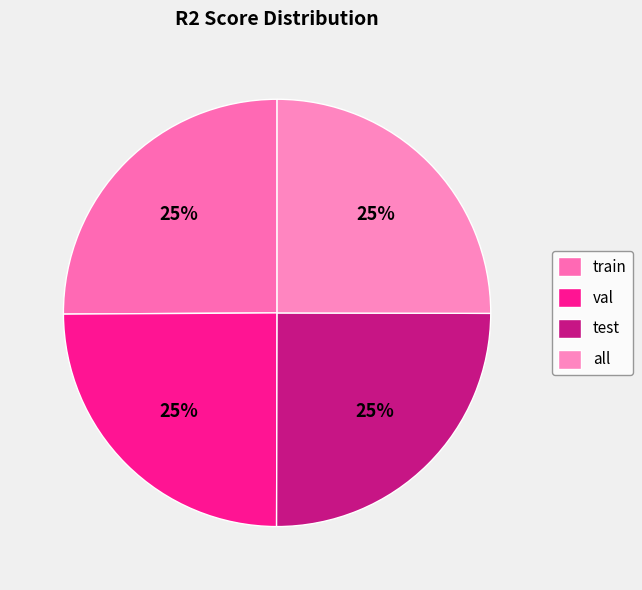

Combined, do test and all account for over 50%?

Yes